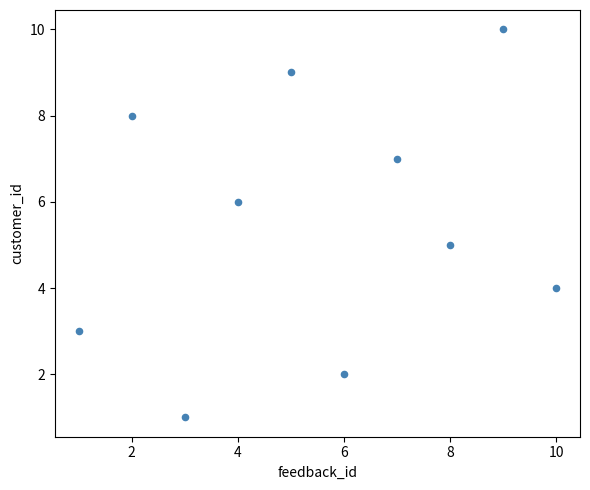

What is the average X value?

6